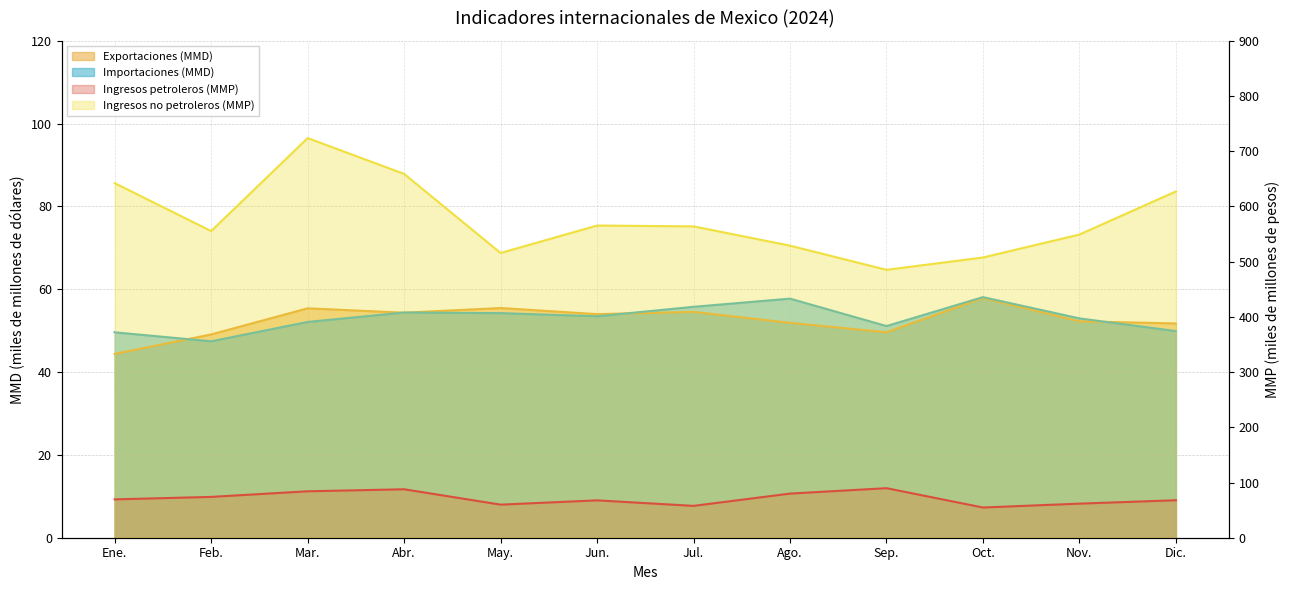

Which series has the largest range (max minus min)?

Ingresos no petroleros (MMP)